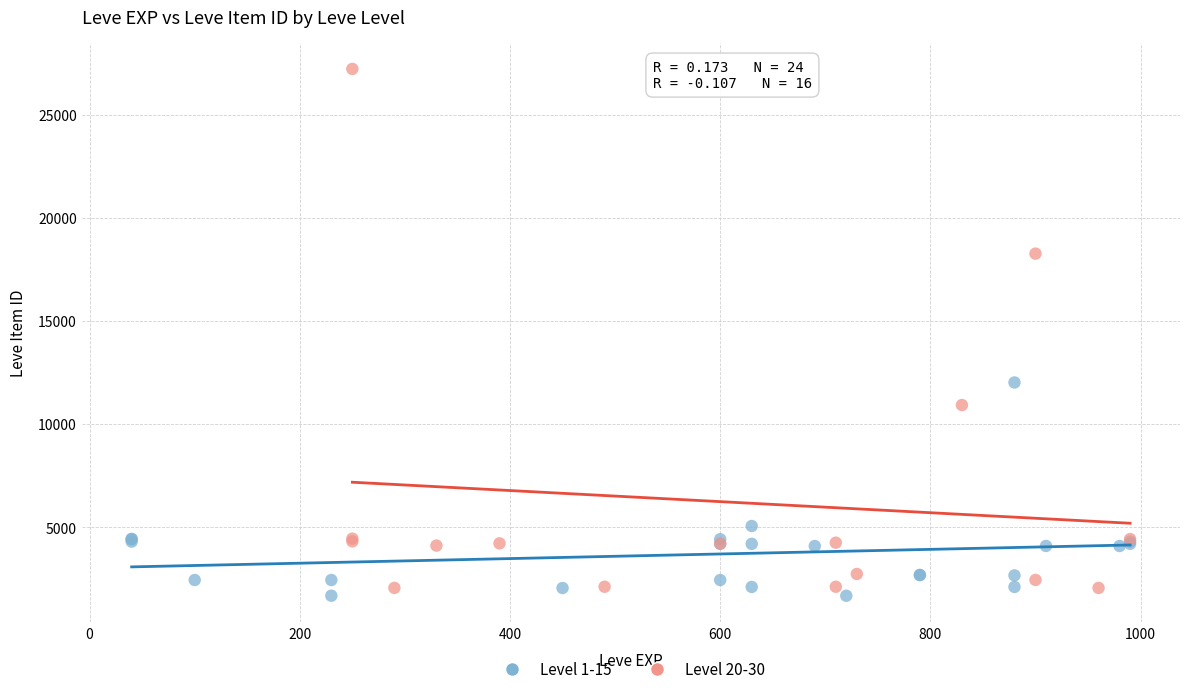

Which series contains the highest Y value?

Level 20-30